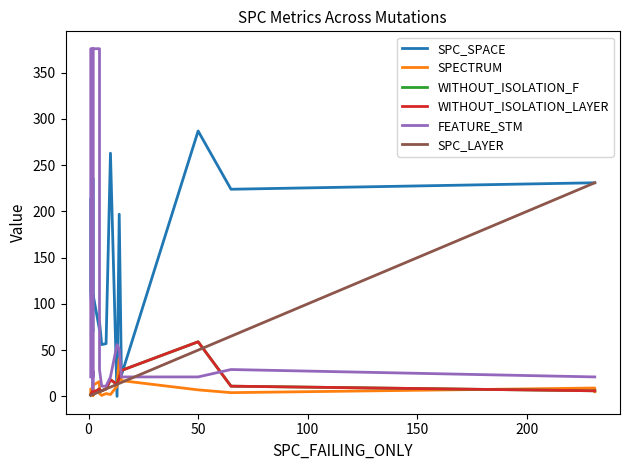

Is it true that SPECTRUM equals 12 at 50?

False